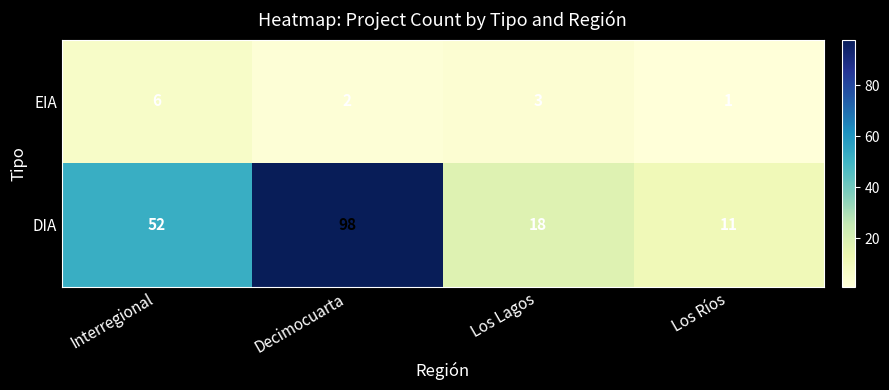

What is the total value across all series at Decimocuarta?

100